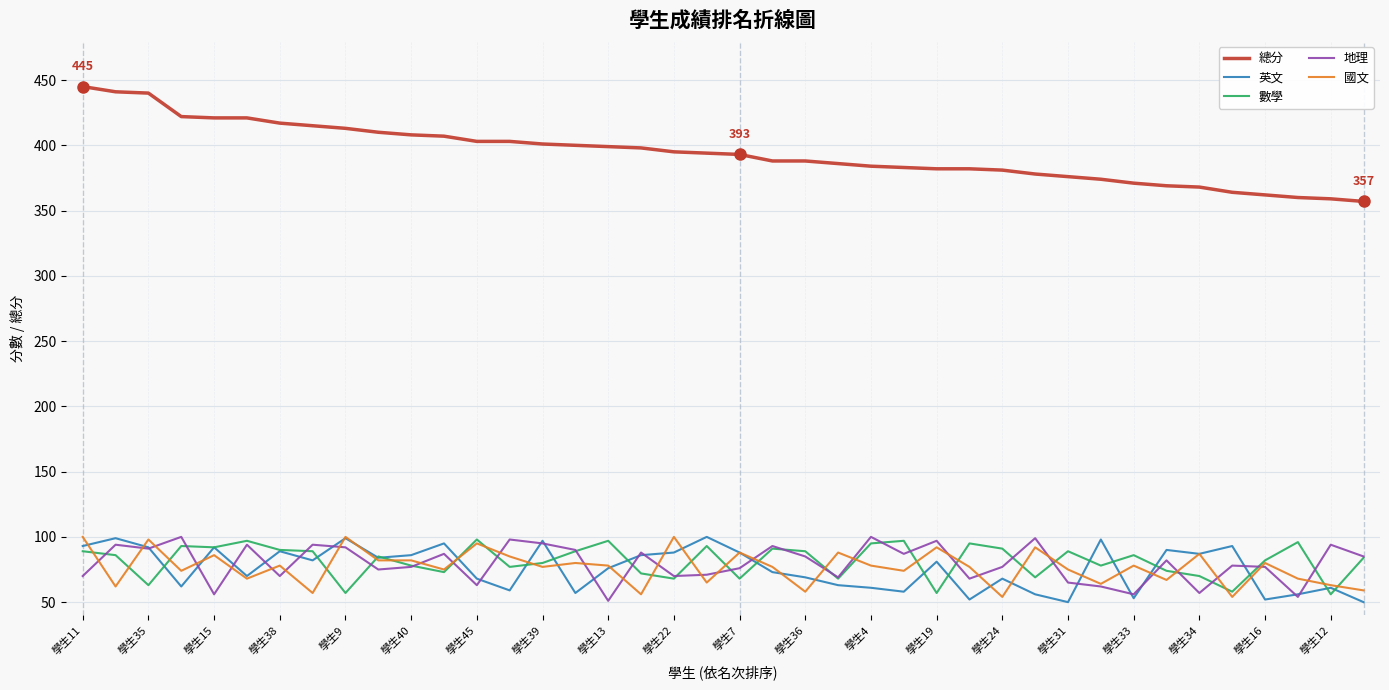

What is the minimum value for 地理?

51